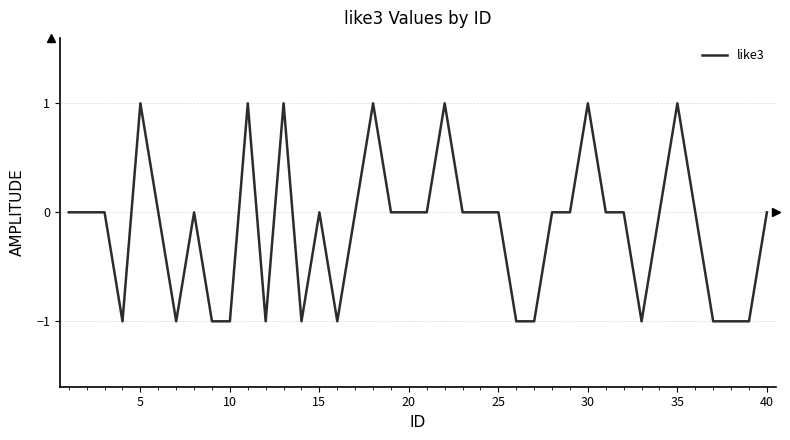

How many lines are shown in the chart?

1